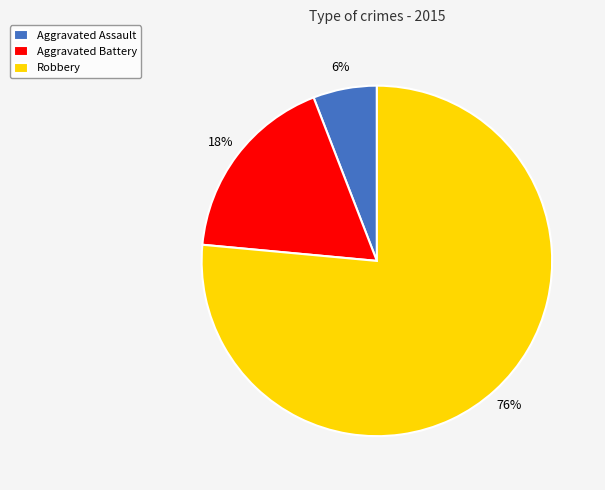

Does Robbery represent more than half of the total?

Yes